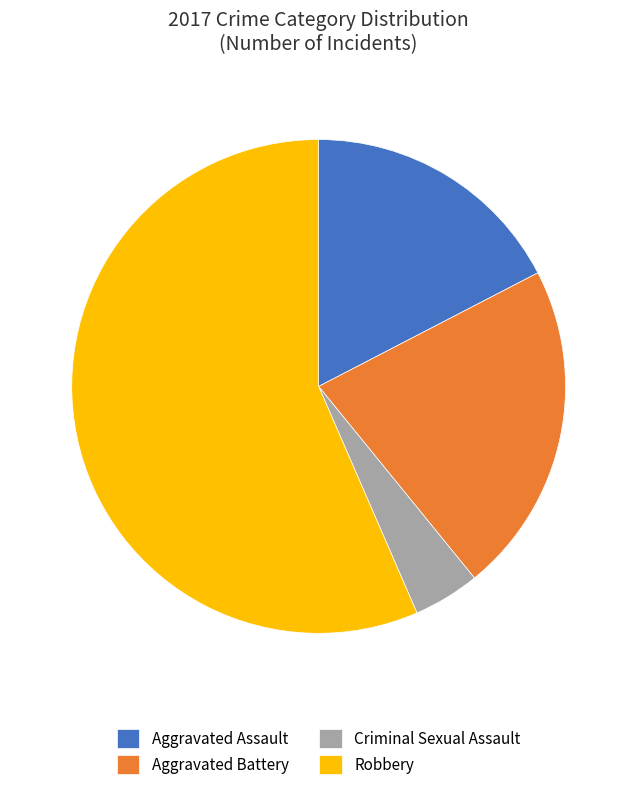

Between Criminal Sexual Assault and Robbery, which is larger?

Robbery